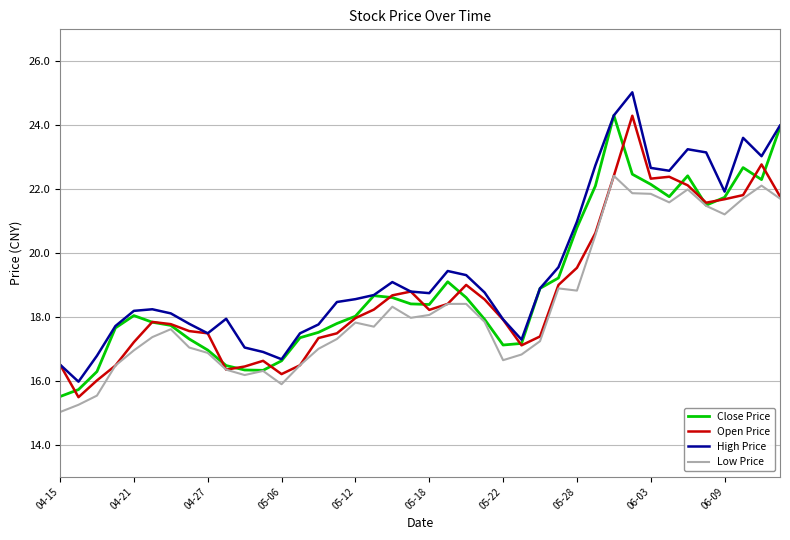

Which series has the widest spread of values?

High Price